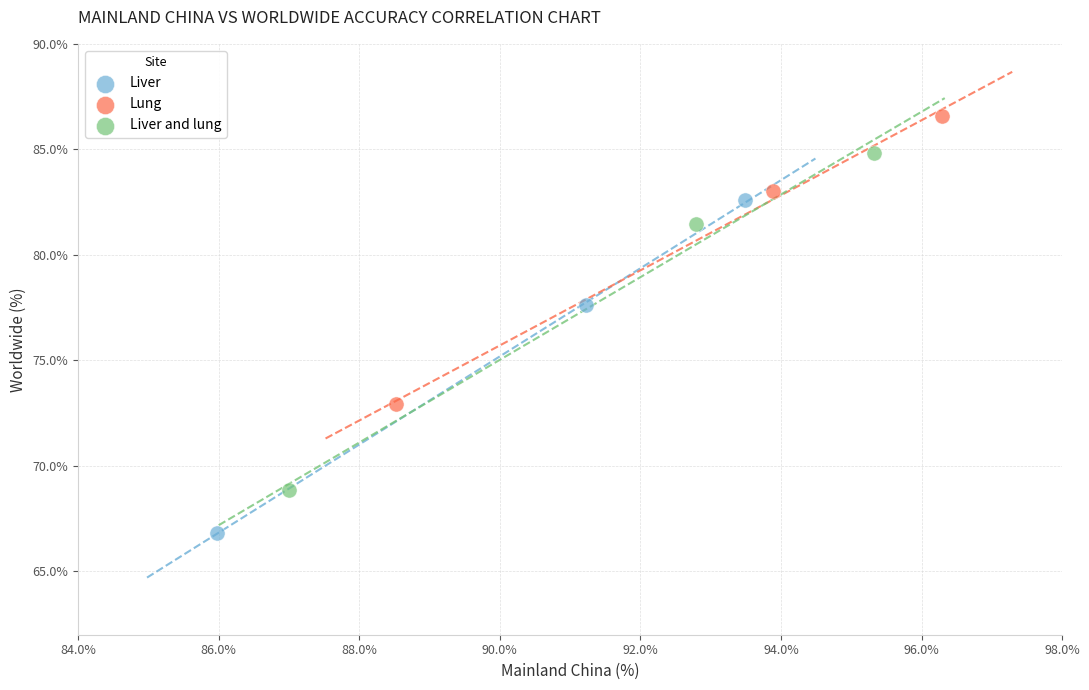

Which series reaches the minimum Y coordinate?

Liver